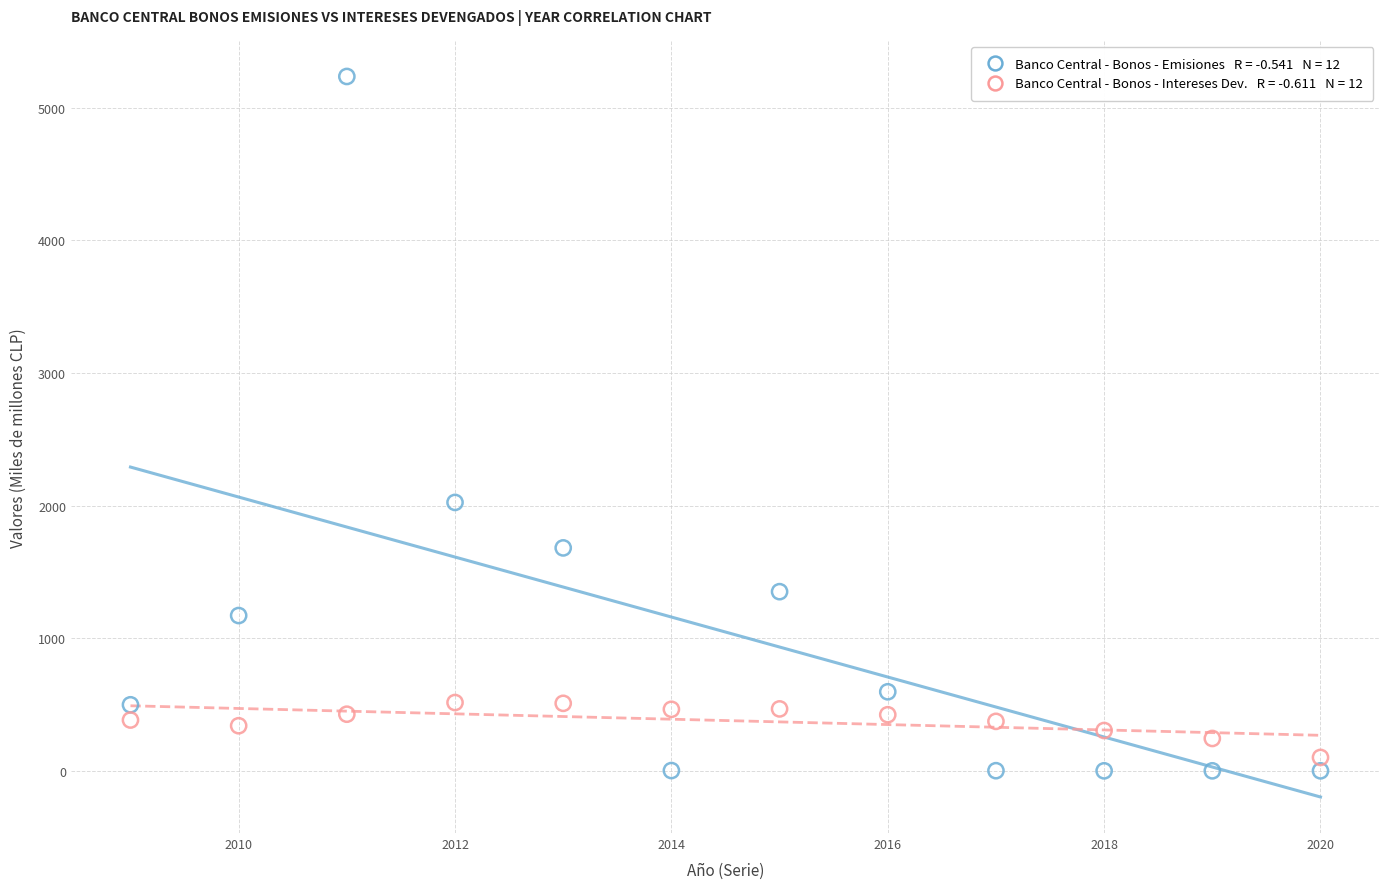

Across all series, what Y value is closest to 2618?

2024